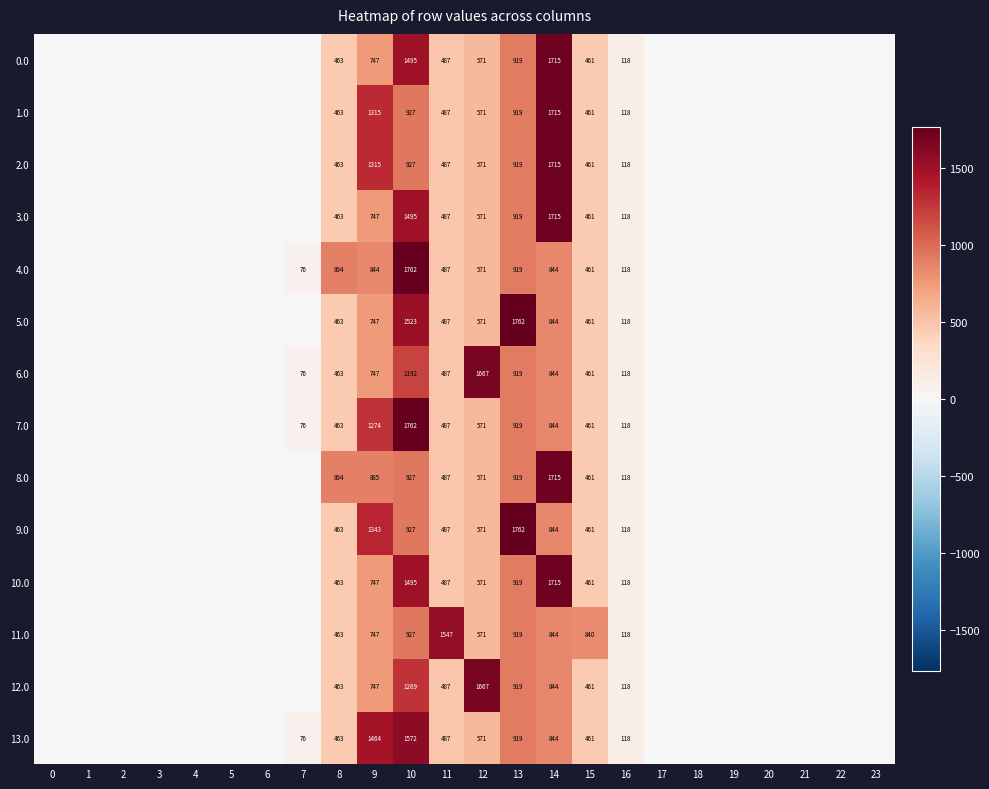

The 11.0 series shows 927 at 10. True or false?

True